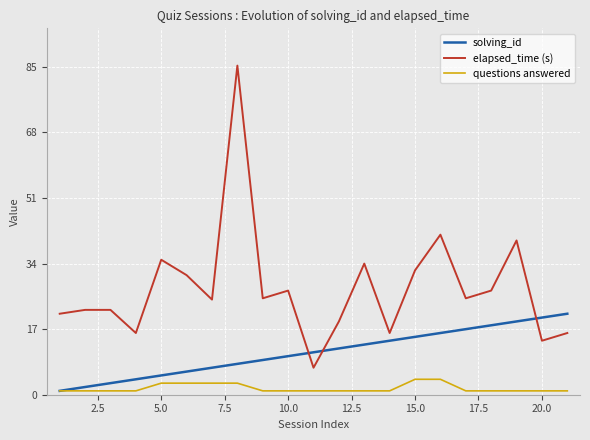

Which series has the largest total across all categories?

elapsed_time (s)